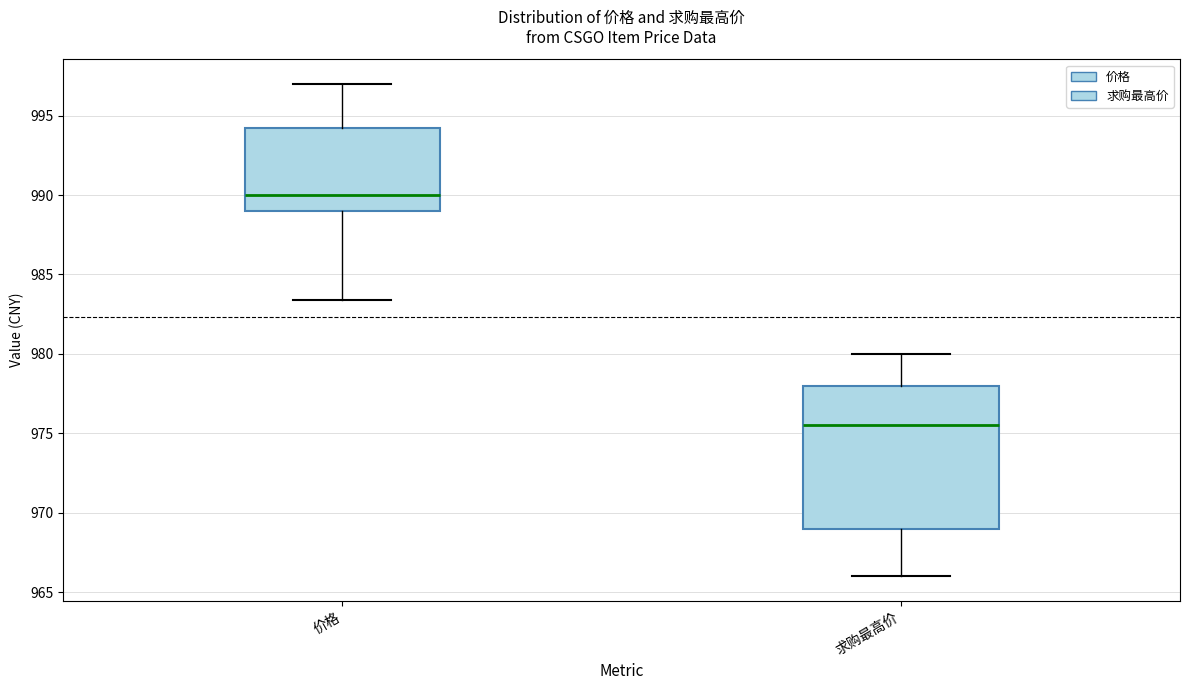

Which box is the tallest, from its lower edge to its upper edge?

求购最高价